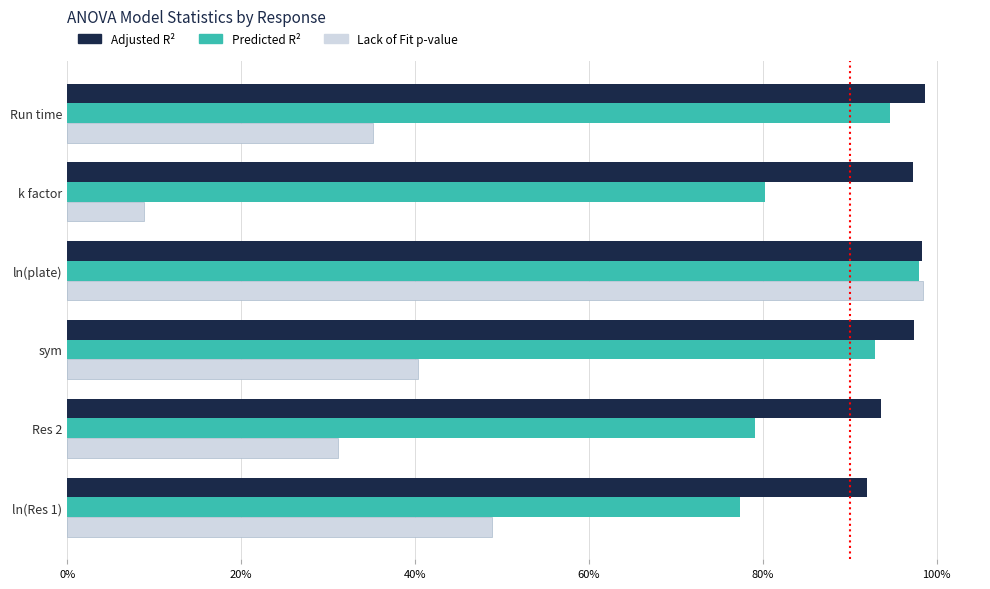

What are all the series names shown in the legend?

Adjusted R², Predicted R², Lack of Fit p-value